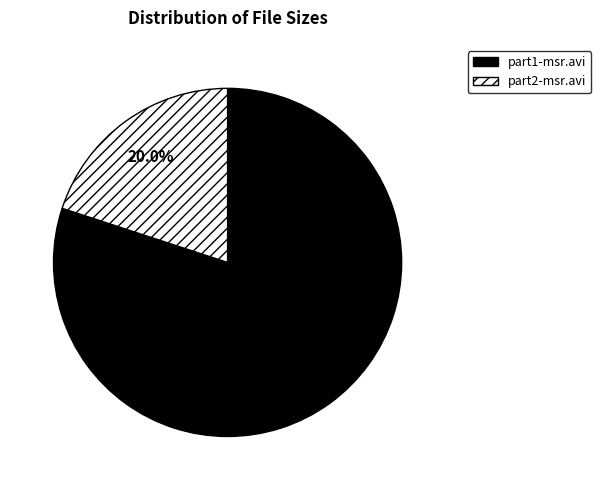

Which has a higher value, part2-msr.avi or part1-msr.avi?

part1-msr.avi